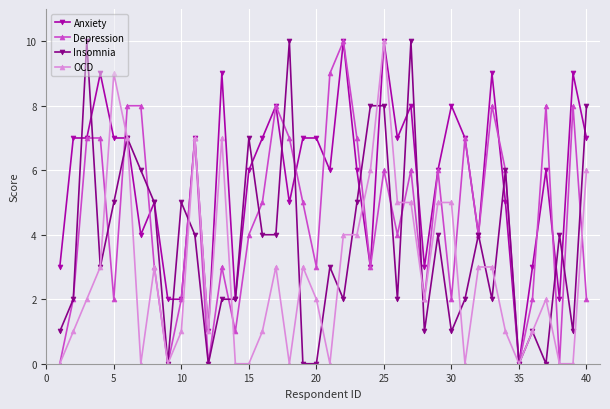

What is the difference between the maximum and second lowest values in the Depression series?

10